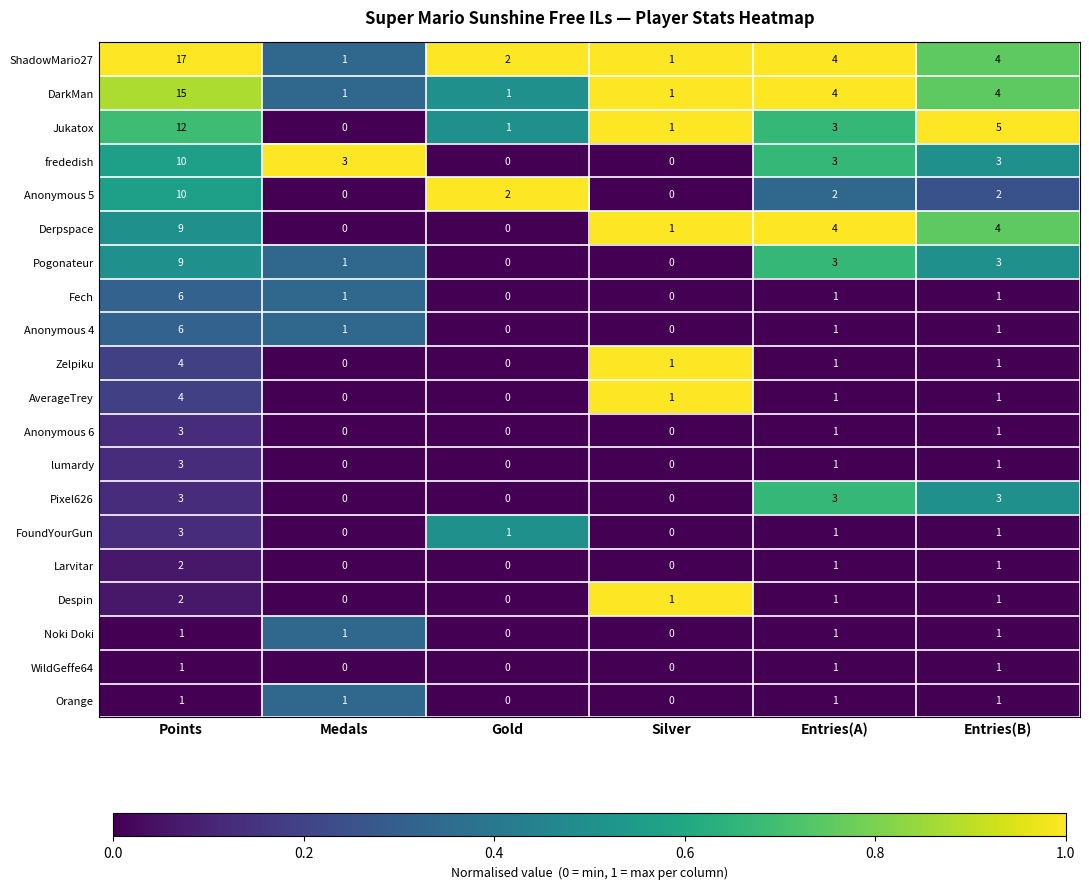

Which series changed the most between Points and Entries(B)?

ShadowMario27